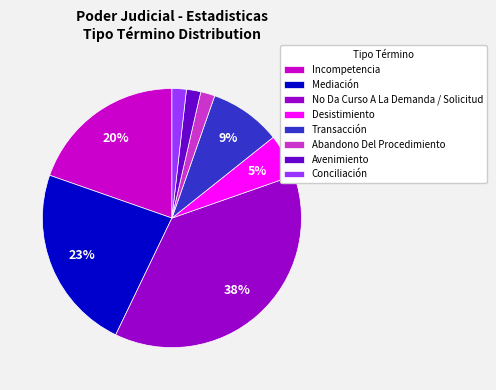

Which category has the biggest portion of the pie?

No Da Curso A La Demanda / Solicitud